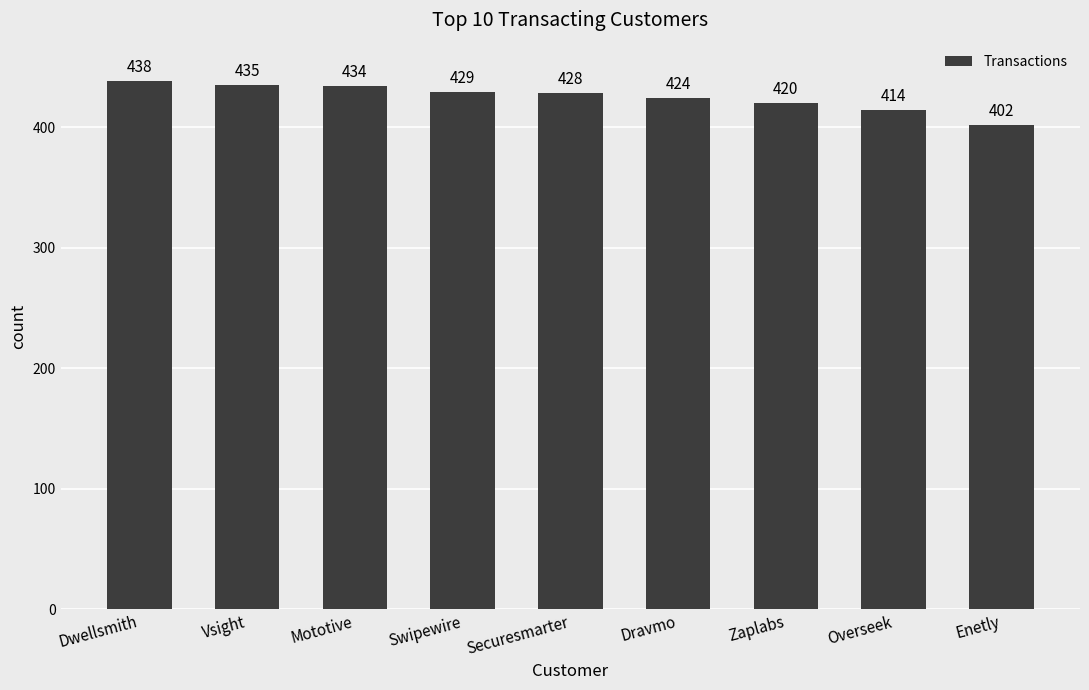

What is the value of the 5th bar from the left?

428